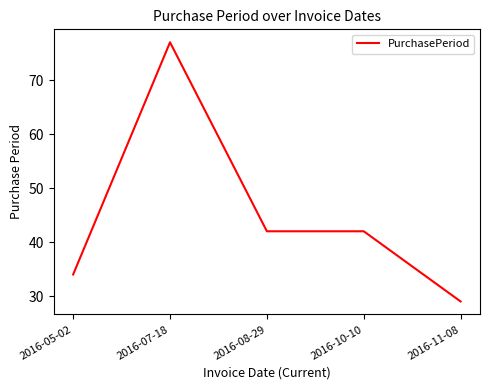

At which category does the data reach its first local peak?

2016-07-18